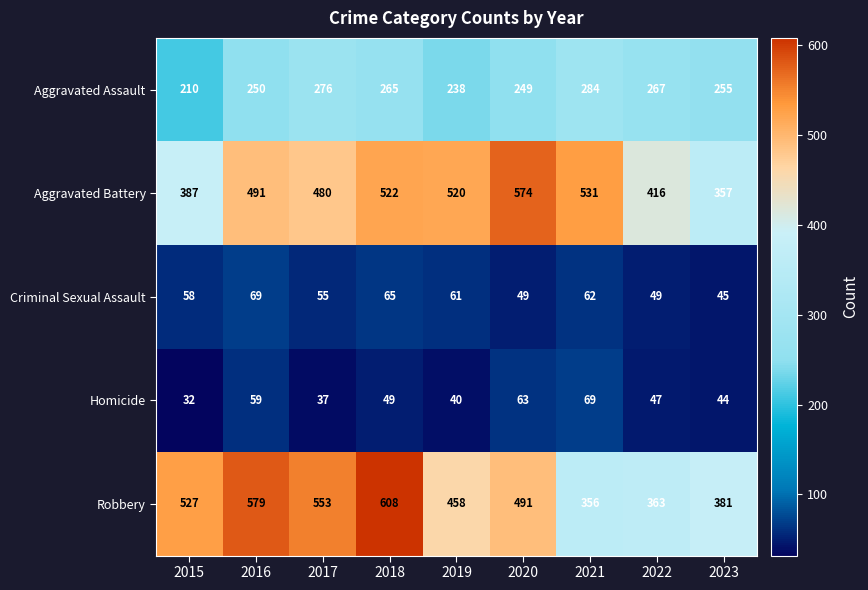

List the labels in order of Homicide value, largest first.

2021, 2020, 2016, 2018, 2022, 2023, 2019, 2017, 2015